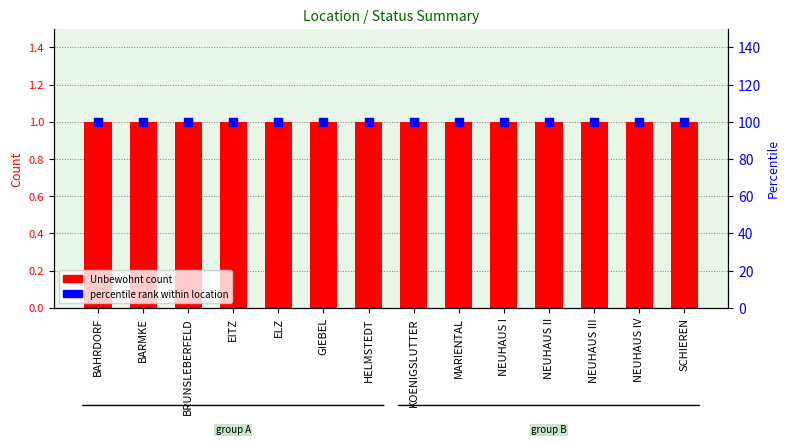

Which series has the widest spread of Y values?

Unbewohnt